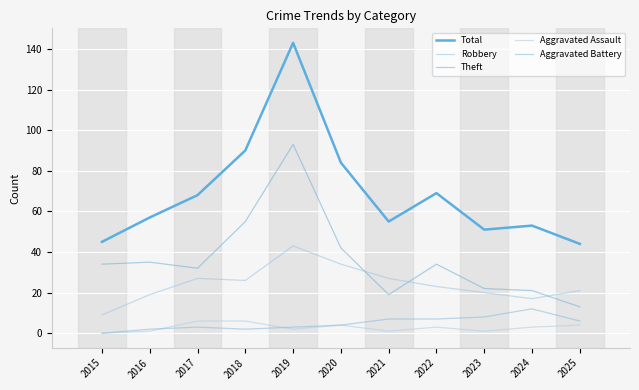

How many lines are shown in the chart?

5